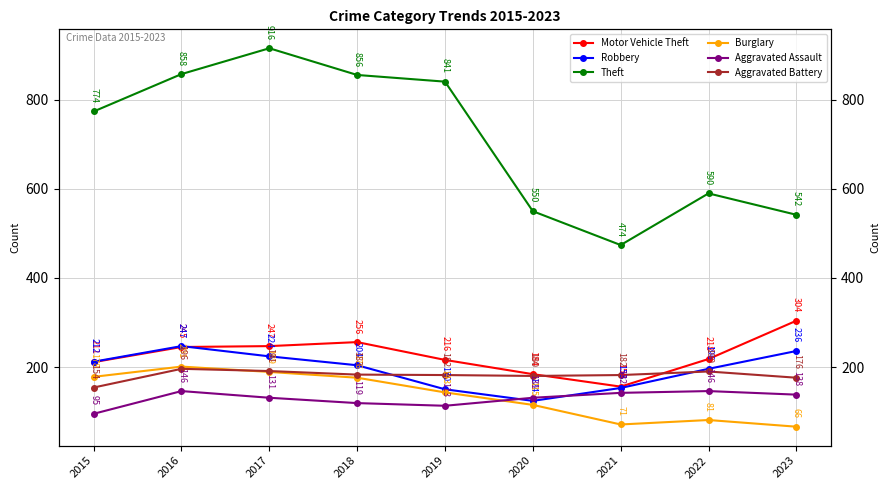

What is the minimum value for Motor Vehicle Theft?

156